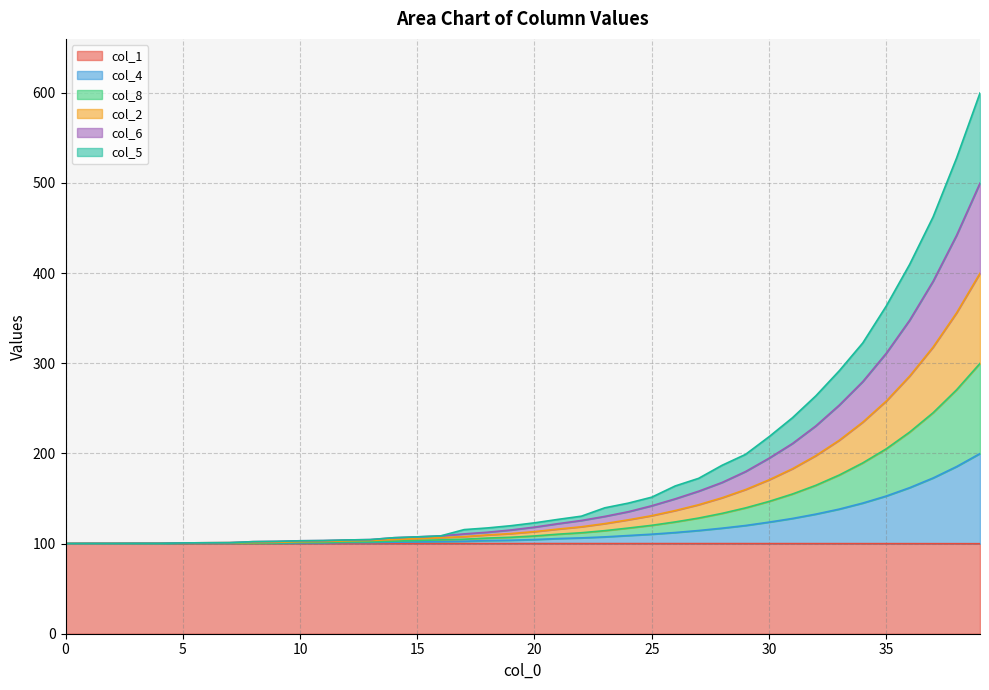

What is the lowest value of the col_1 series?

99.9